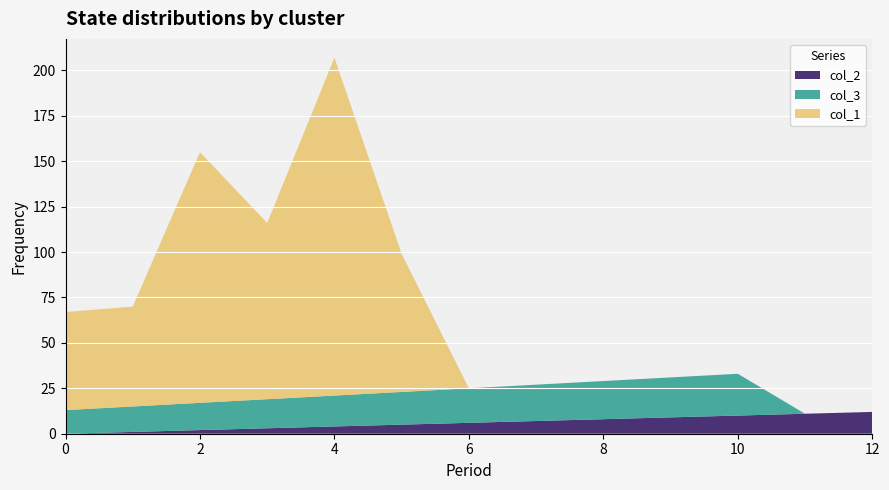

Reading left to right, what are all the values shown in this chart?

col_1: 54	55	138	97	186	76	0	0	0	0	0	0	0
col_2: 0	1	2	3	4	5	6	7	8	9	10	11	12
col_3: 13	14	15	16	17	18	19	20	21	22	23	0	0